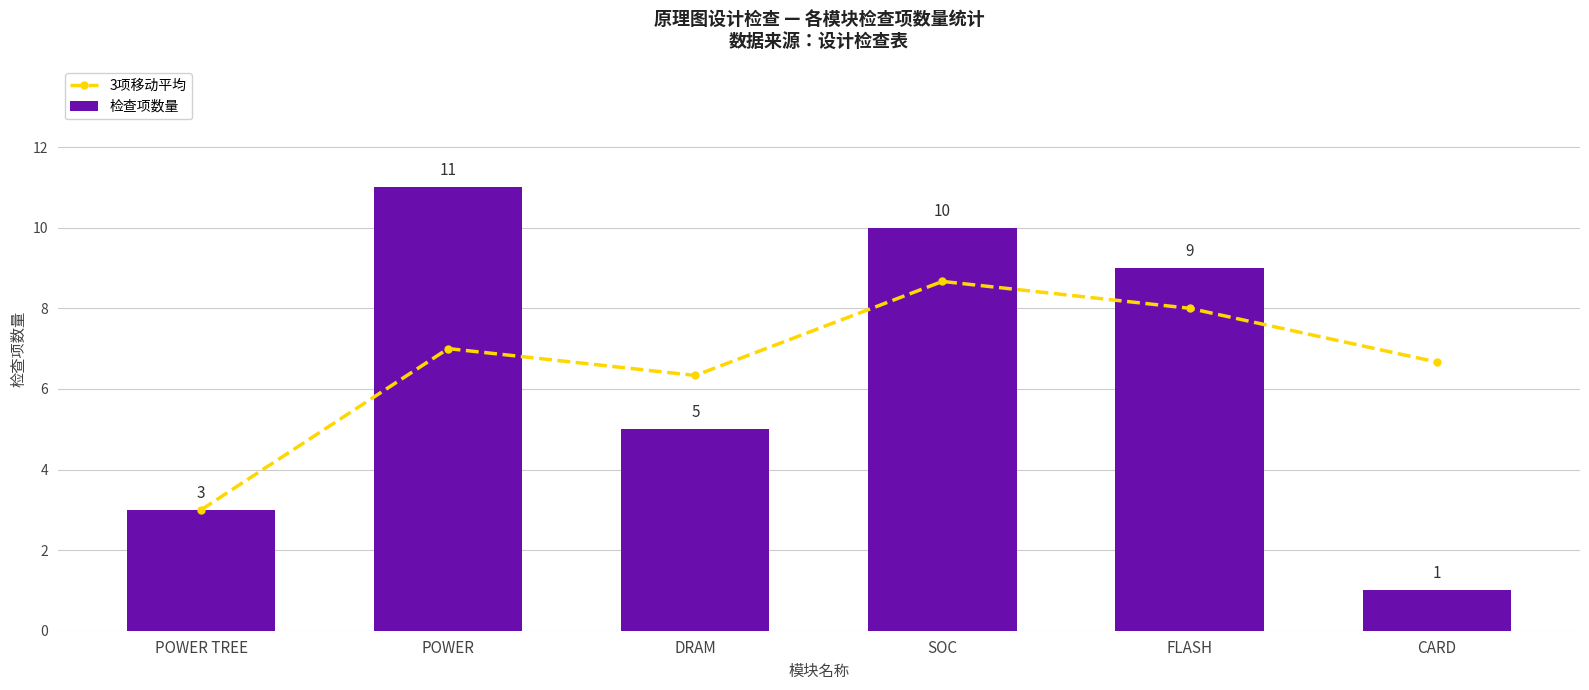

What is the average value of the 检查项数量 series?

6.5